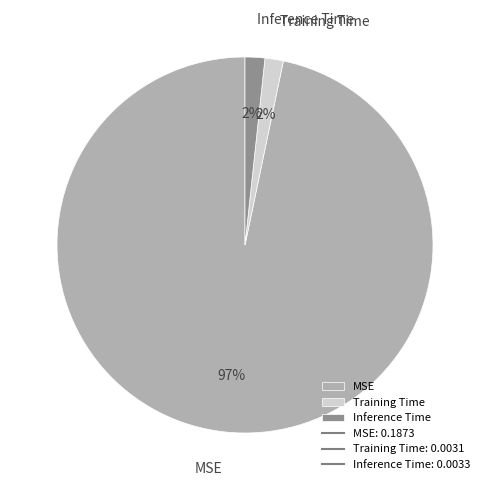

True or false: Inference Time accounts for 12% of the total.

False